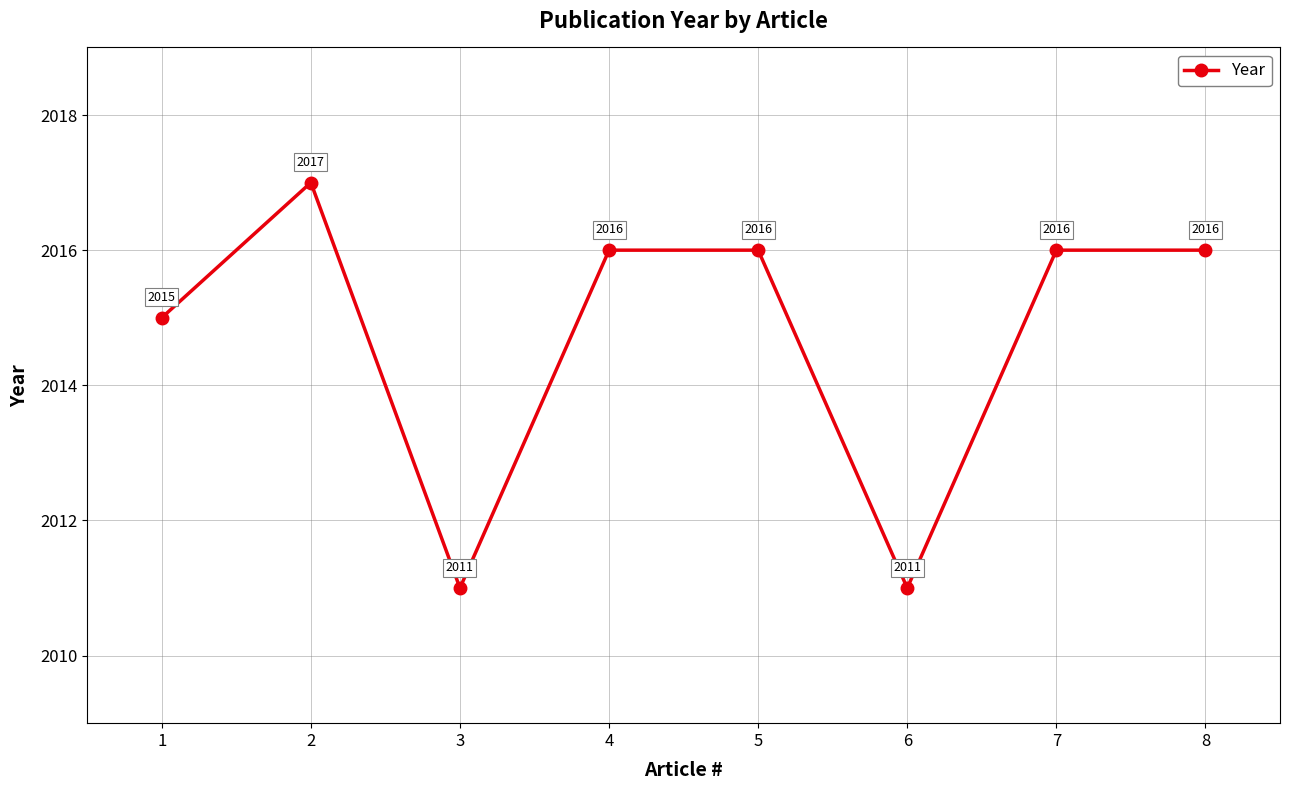

Where is the first local maximum?

2